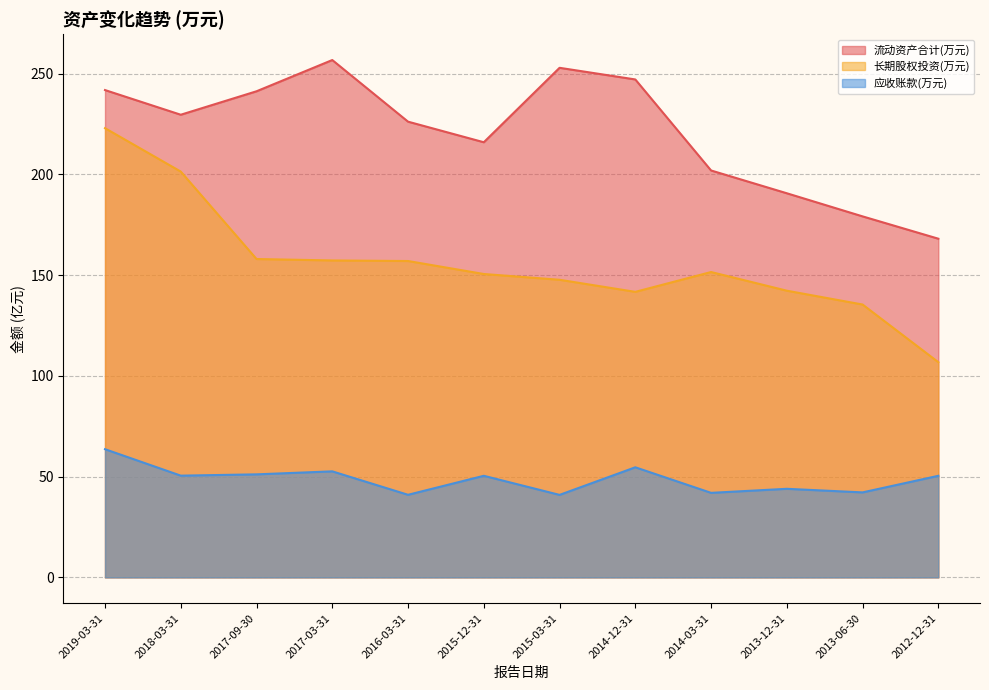

Does the chart display data point markers on the line(s)?

No